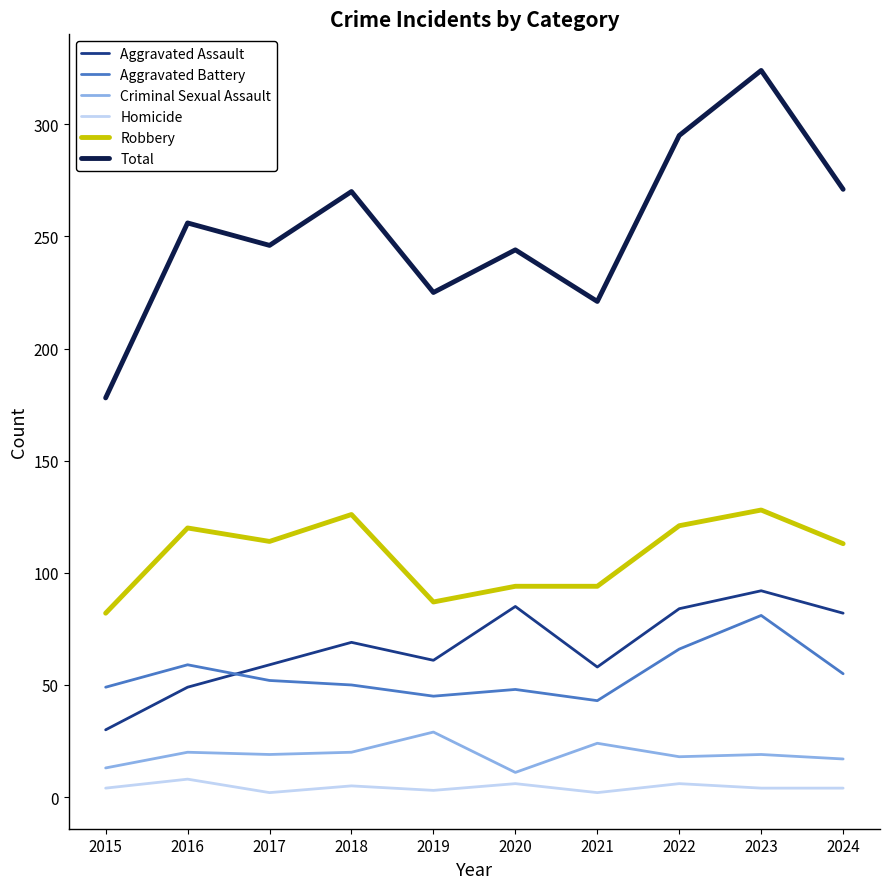

Where is the first local maximum for Aggravated Assault?

2018